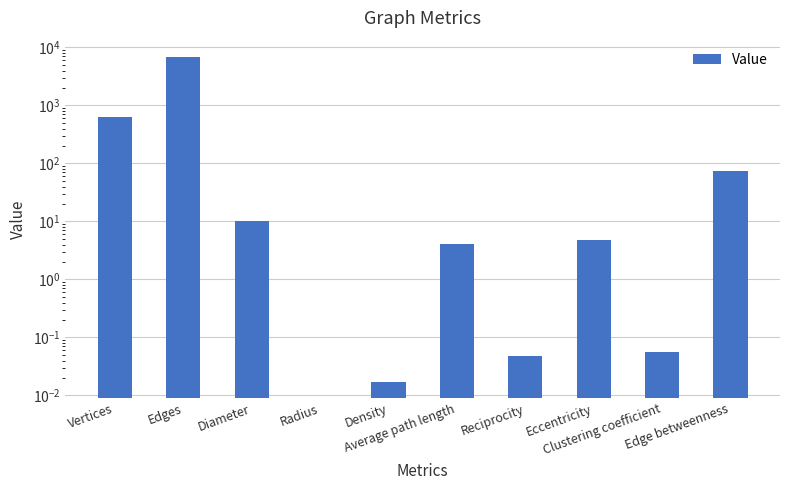

List the labels in order of value, smallest first.

Radius, Density, Reciprocity, Clustering coefficient, Average path length, Eccentricity, Diameter, Edge betweenness, Vertices, Edges